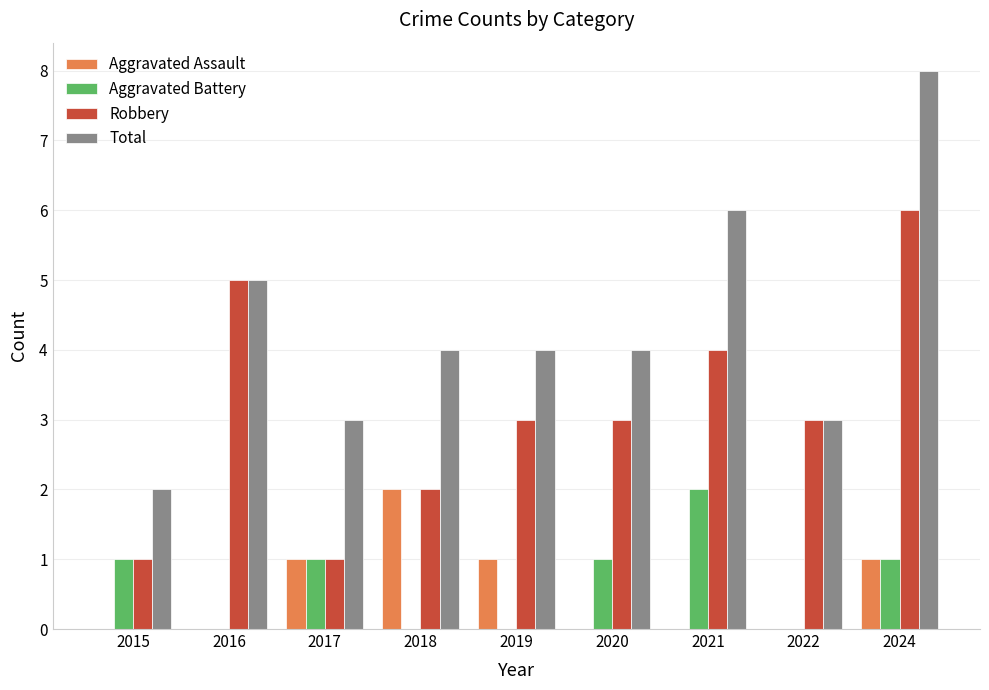

Which series changed the most between 2016 and 2018?

Robbery